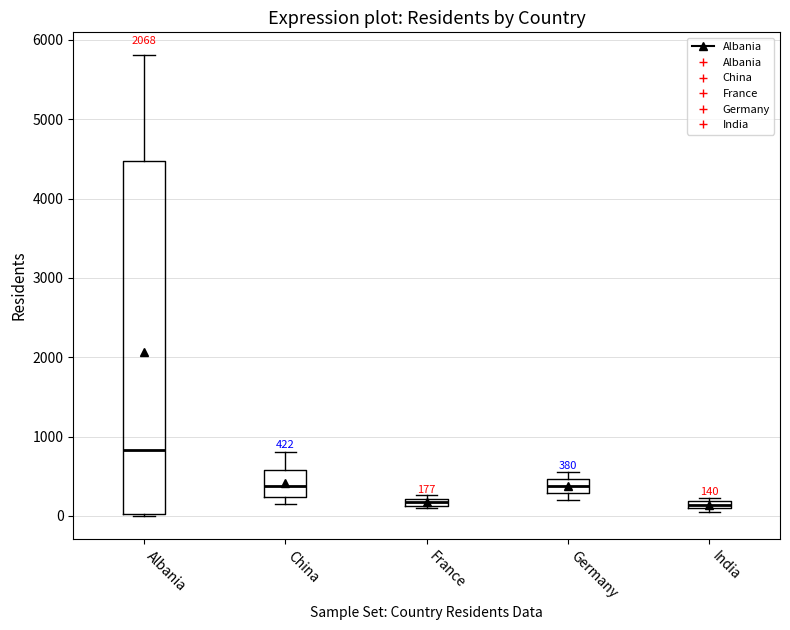

Comparing the boxes themselves (not the whiskers), which one is the tallest?

Albania